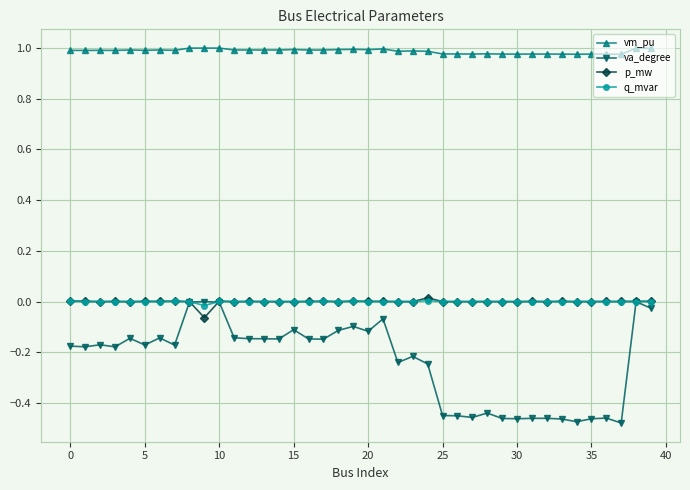

How many series are shown in this chart?

4